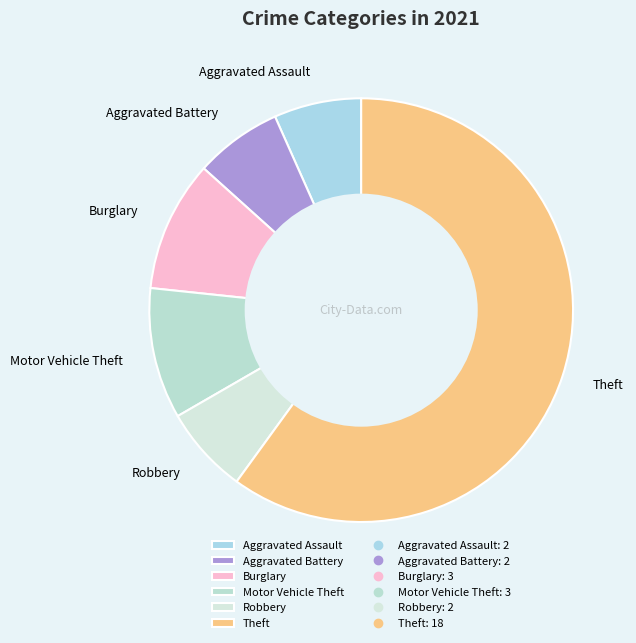

Count the number of slices in the pie.

6